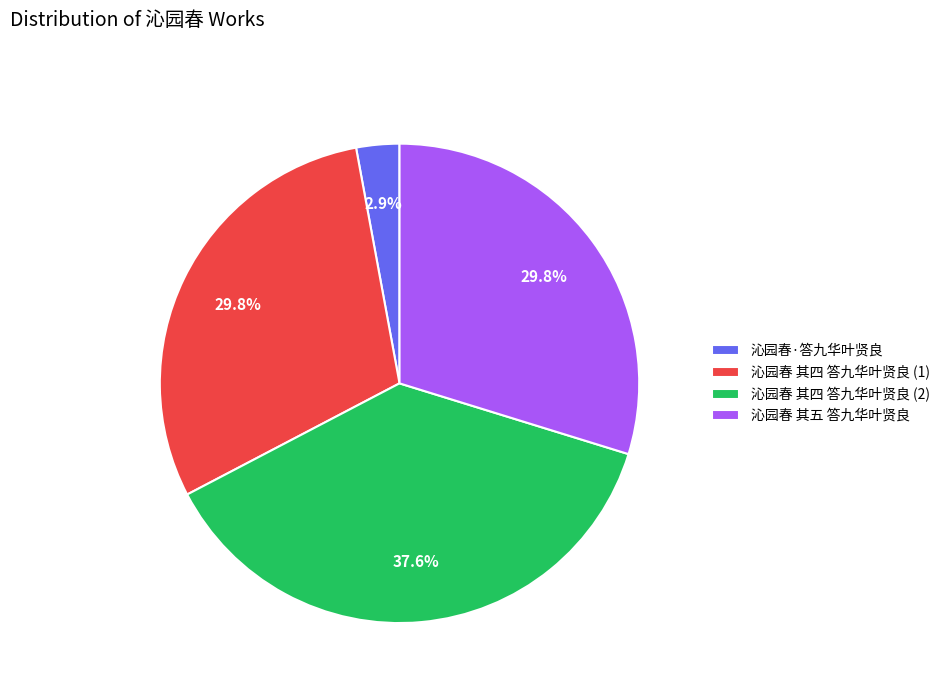

What percentage is NOT represented by 沁园春 其五 答九华叶贤良?

70.2%